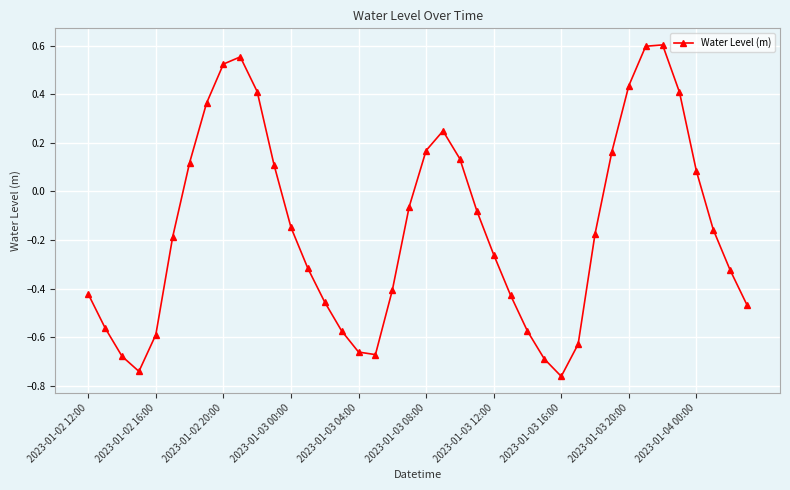

What is the sum of all values?

-6.1